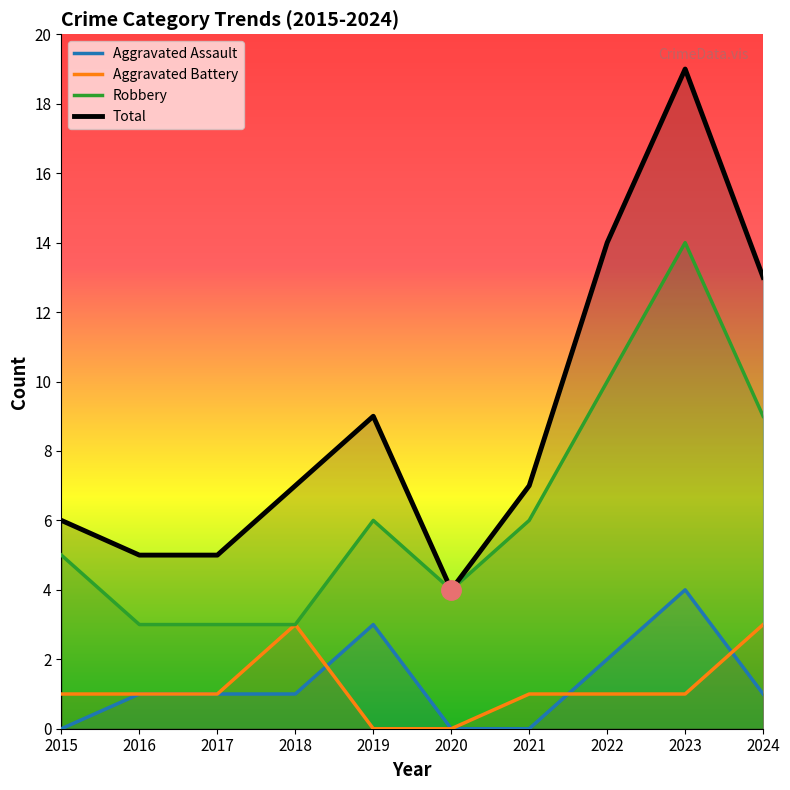

What is the value of the Aggravated Battery point at the 3rd from the left?

1